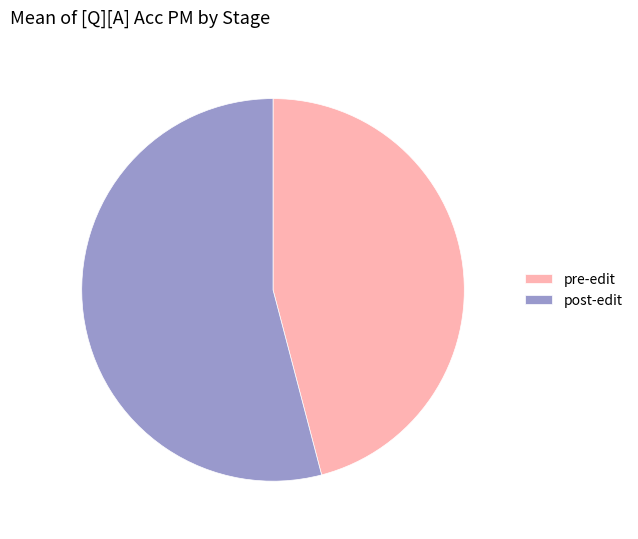

Is there a majority slice in this chart?

Yes